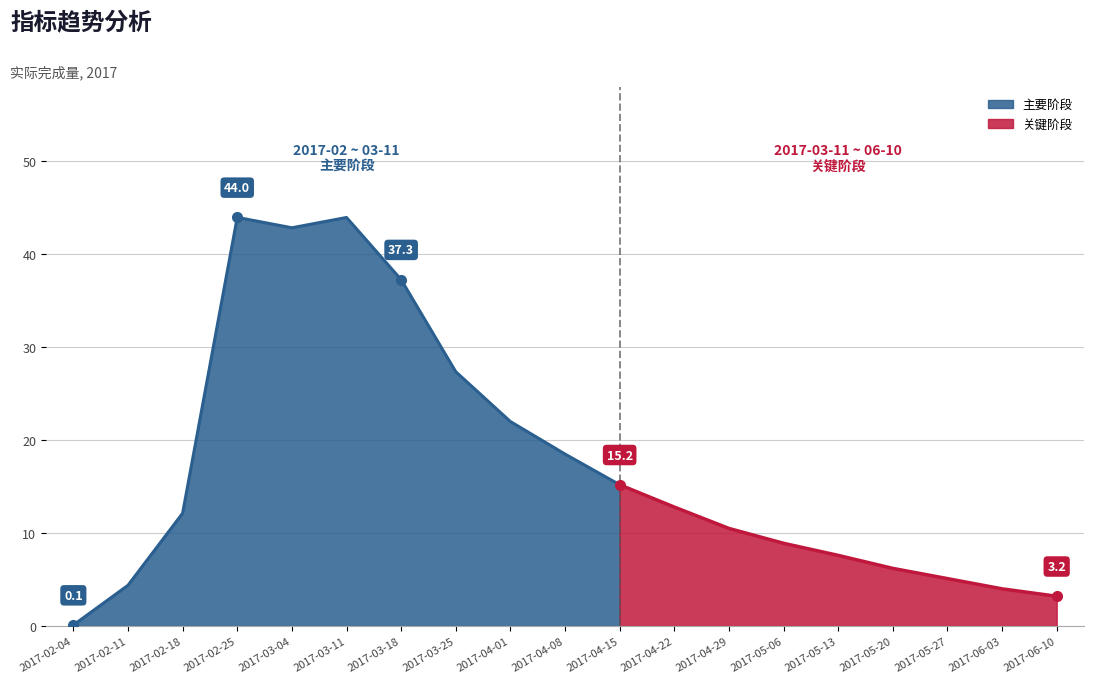

List the labels in order of value, smallest first.

2017-02-04, 2017-06-10, 2017-06-03, 2017-02-11, 2017-05-27, 2017-05-20, 2017-05-13, 2017-05-06, 2017-04-29, 2017-02-18, 2017-04-22, 2017-04-15, 2017-04-08, 2017-04-01, 2017-03-25, 2017-03-18, 2017-03-04, 2017-03-11, 2017-02-25